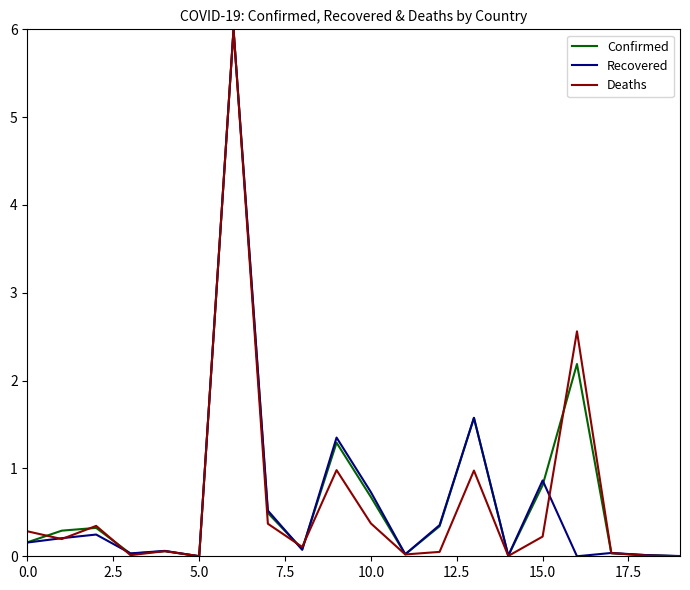

What is the greatest value displayed?

6.0